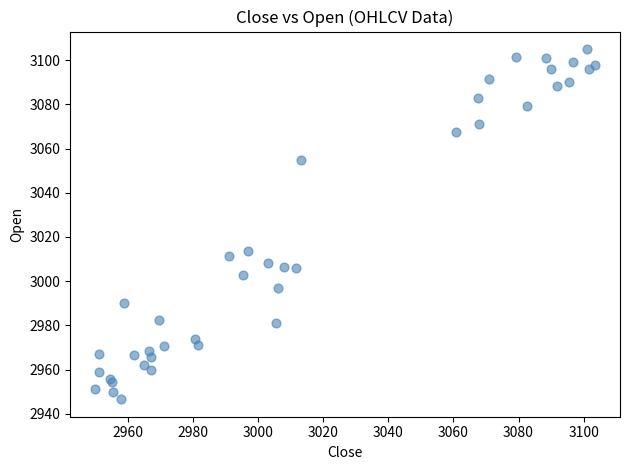

What Y value in the scatter plot is closest to 3025?

3013.6